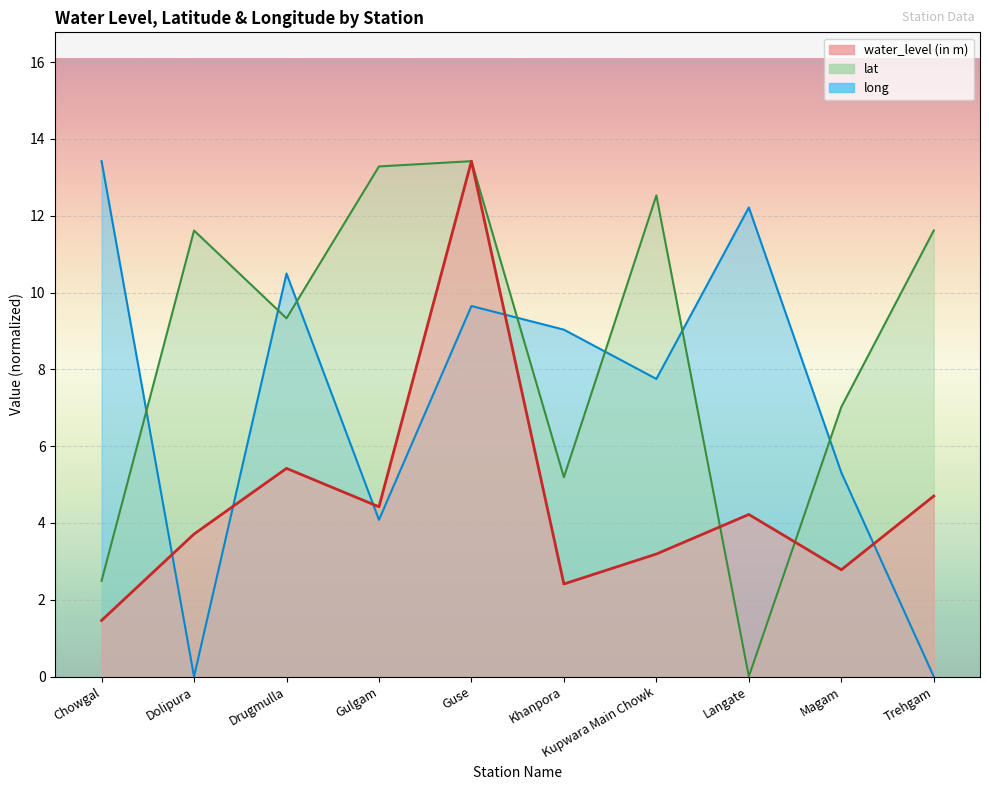

Where is the first local minimum for long?

Dolipura